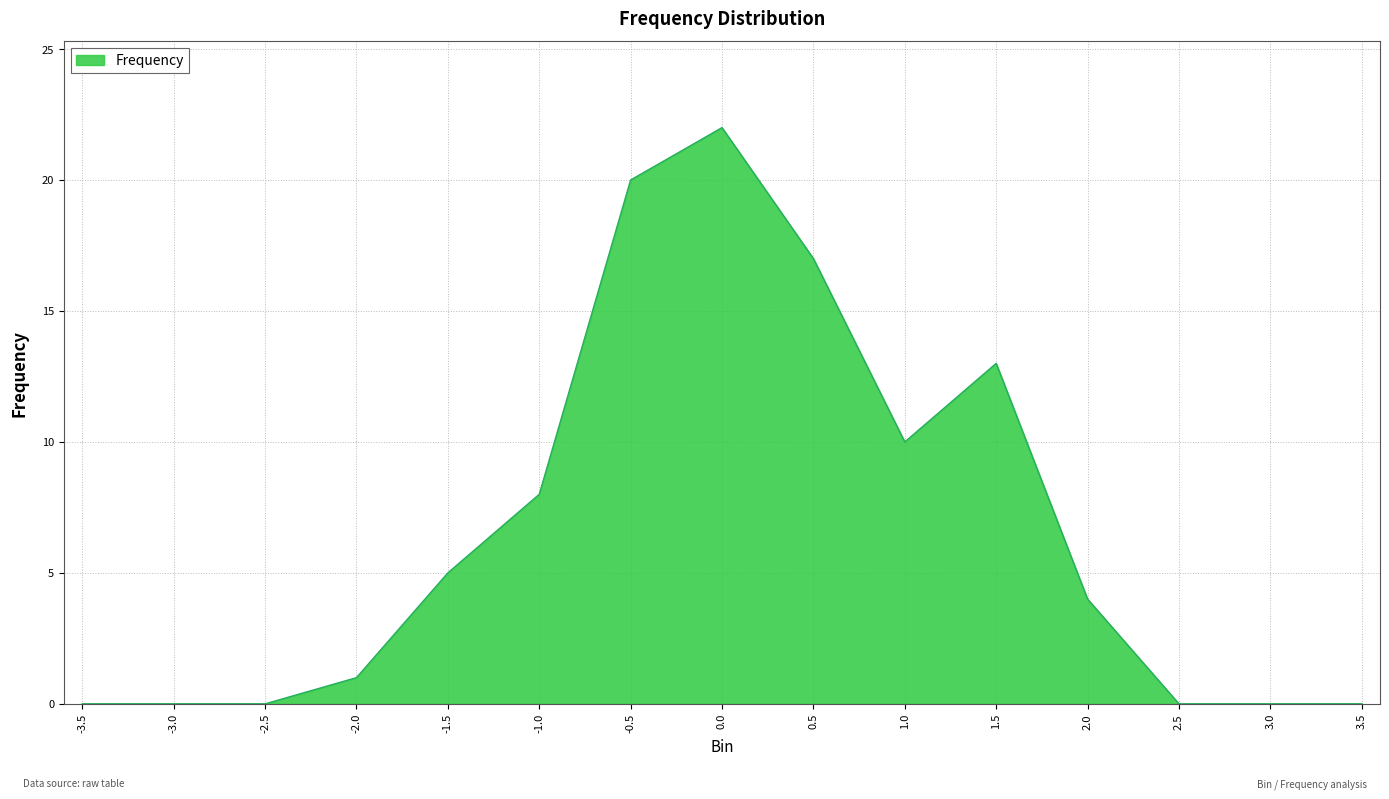

What is the change in value from -1.0 to 3.5?

-8